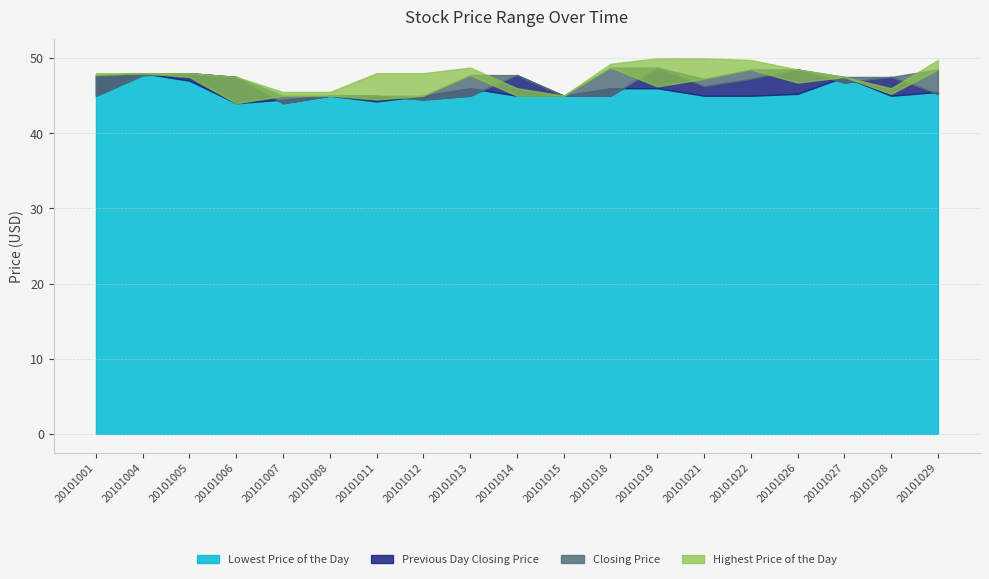

List the labels in order of Closing Price value, smallest first.

20101006, 20101011, 20101007, 20101008, 20101012, 20101014, 20101015, 20101028, 20101019, 20101026, 20101021, 20101005, 20101027, 20101001, 20101013, 20101004, 20101022, 20101029, 20101018